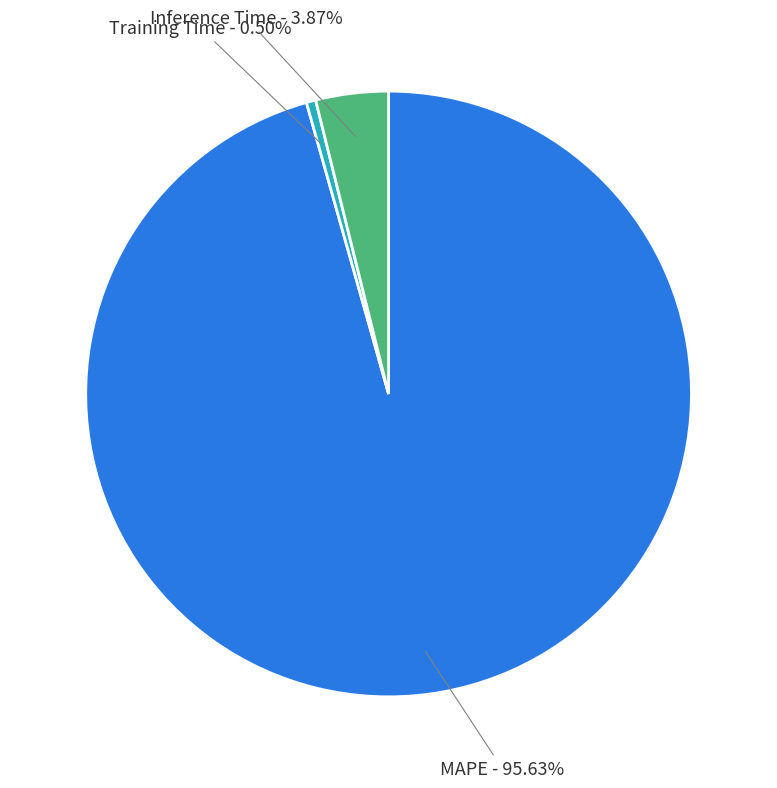

True or false: MAPE accounts for 96% of the total.

True